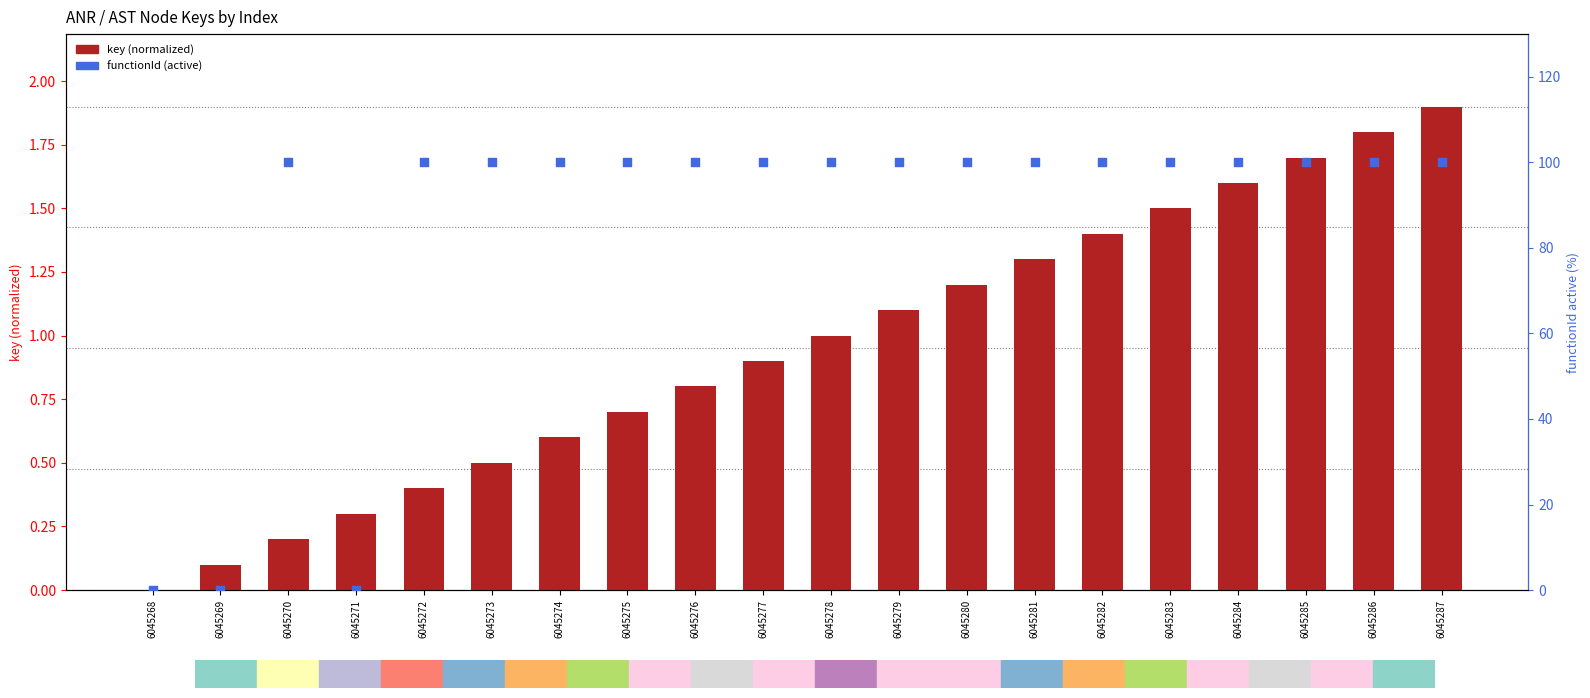

Which series contains the highest Y value?

functionId (active)